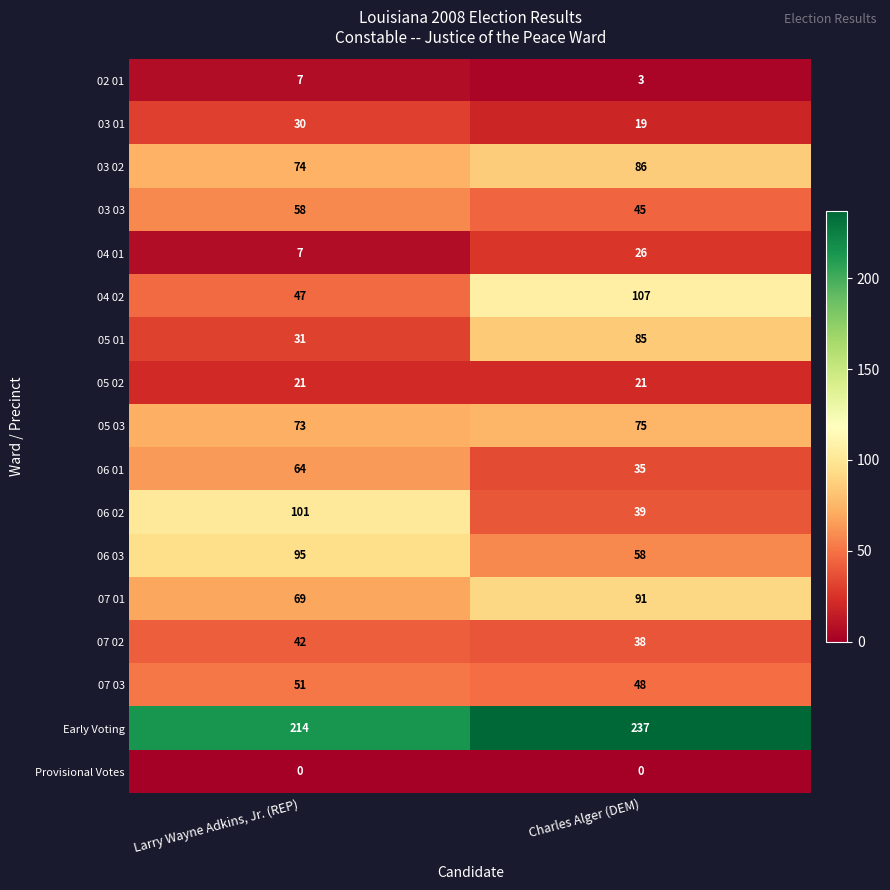

What is the spread (max minus min) of values at Larry Wayne Adkins, Jr. (REP)?

214